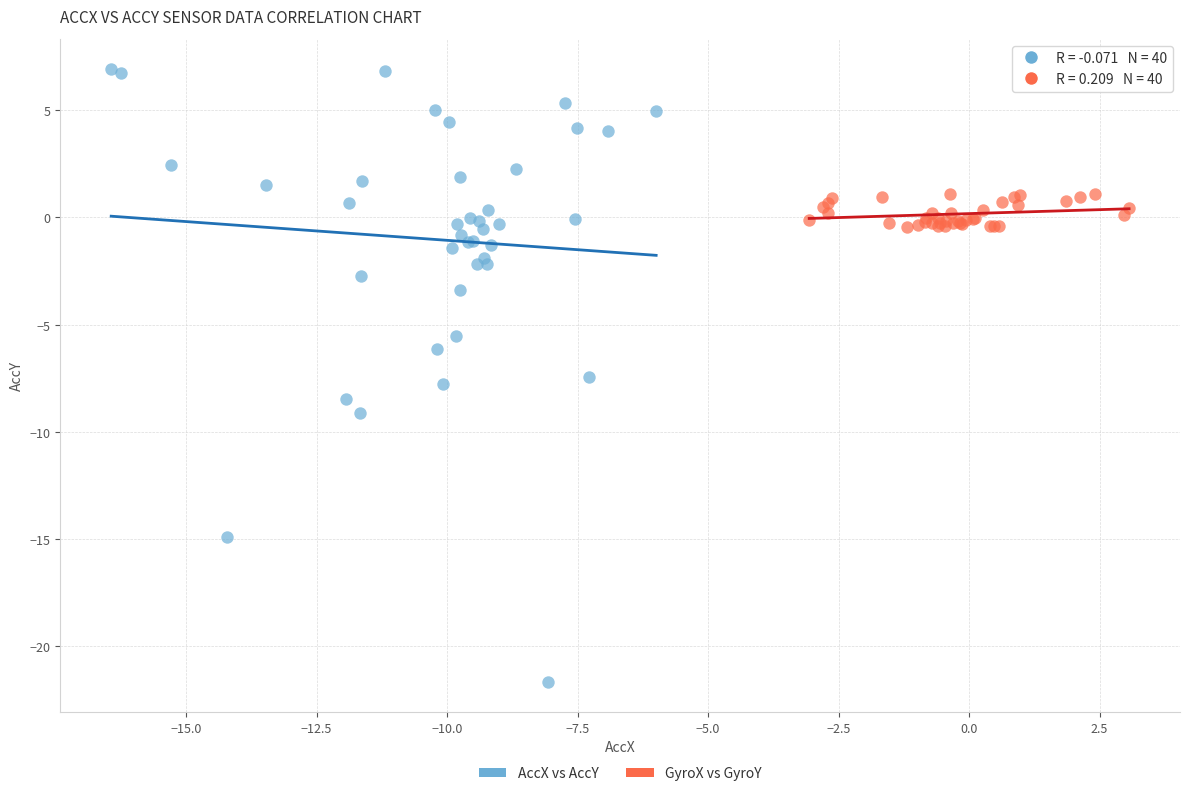

Which series reaches the maximum Y coordinate?

AccX vs AccY